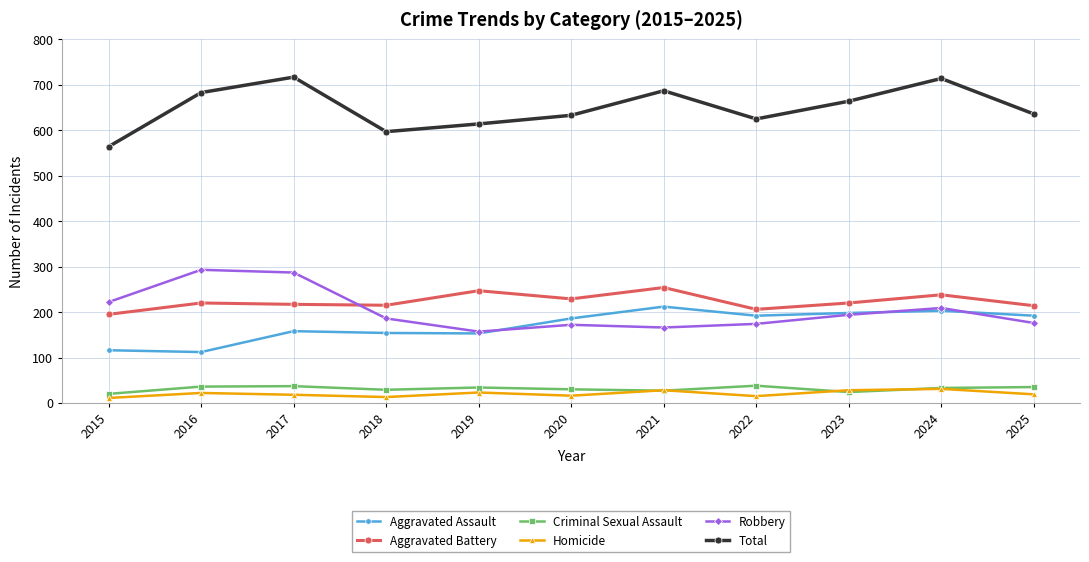

What is the spread (max minus min) of values at 2022?

610